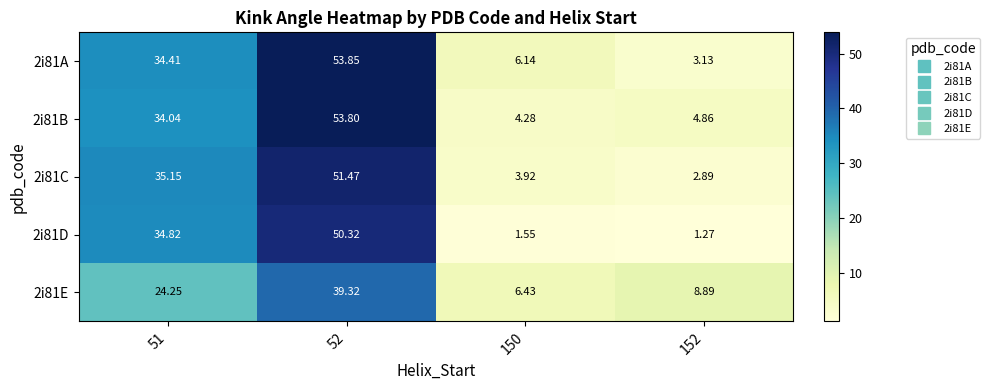

Is the value of 2i81D at 51 greater than the value of 2i81A at 150?

Yes